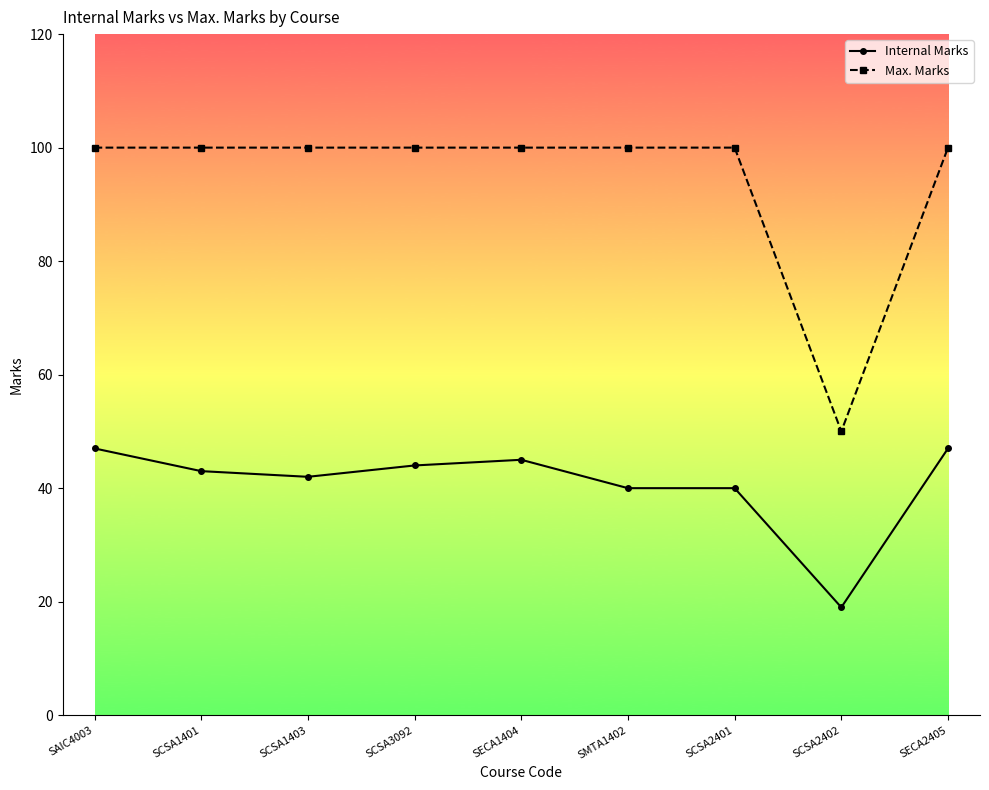

At how many categories does at least one series exceed 95?

8